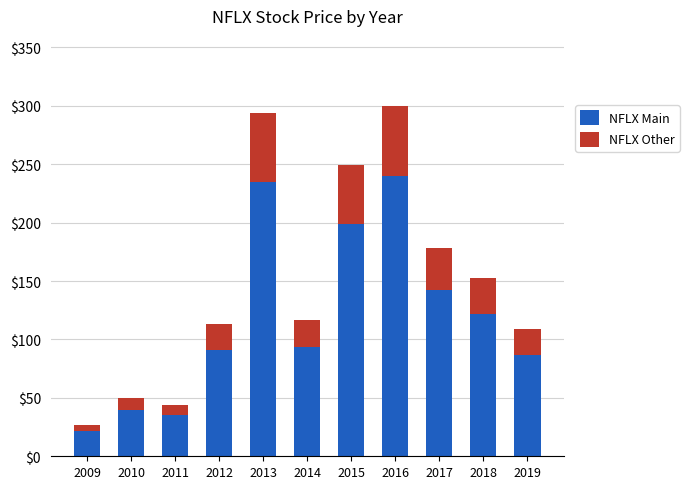

What is the approximate value of NFLX Main at 2012?

90.6